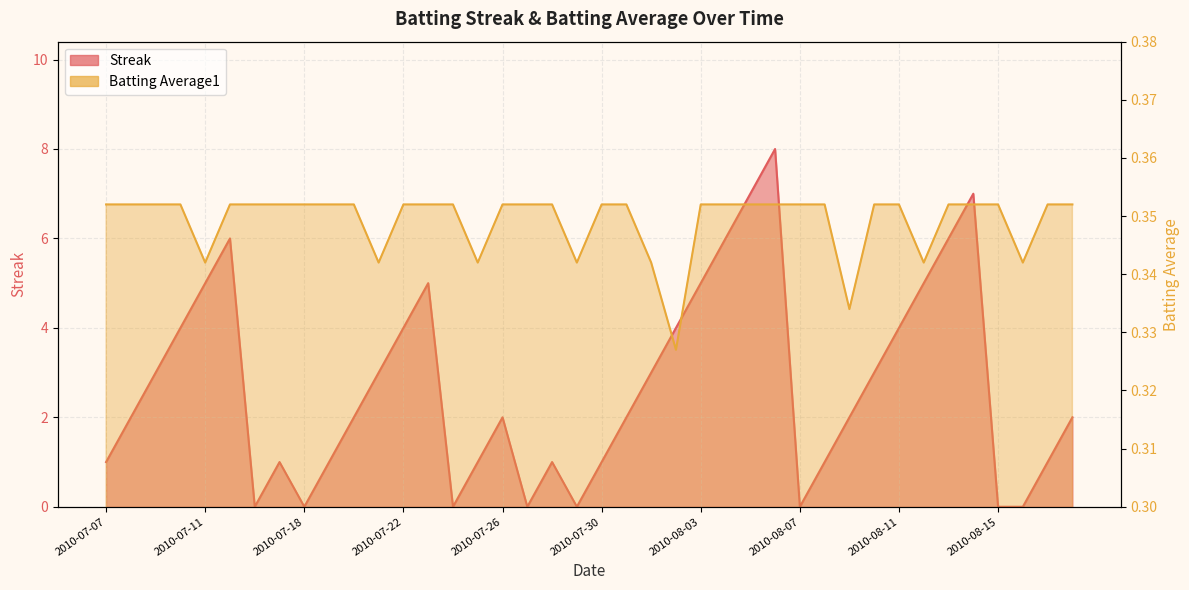

What is the total value across all series at 2010-08-03?

5.4